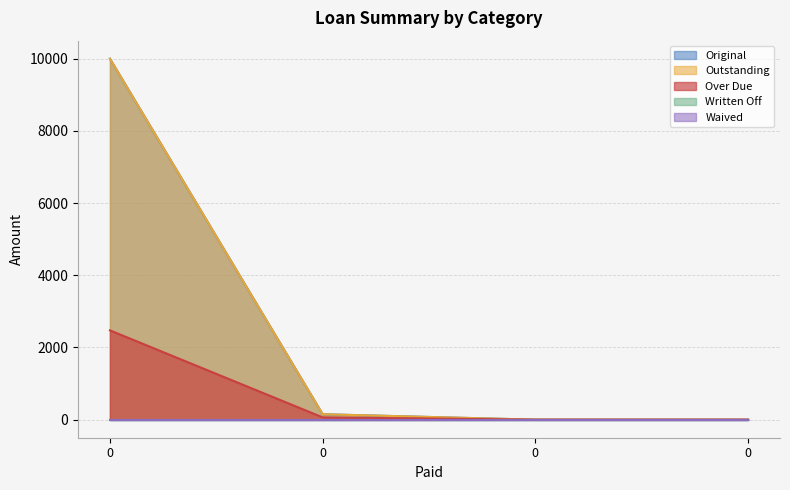

What is the approximate value of Over Due at 0?

2474.1